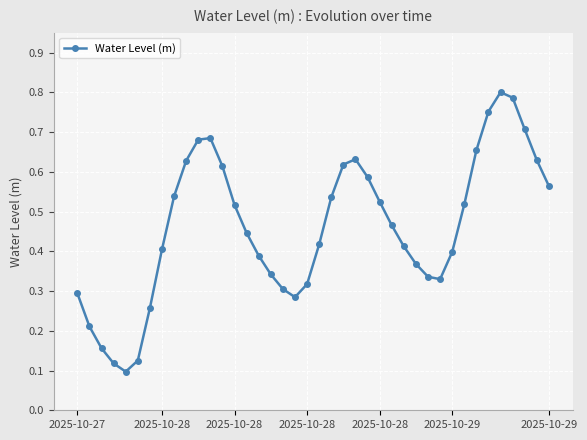

What is the sum of all values?

18.4